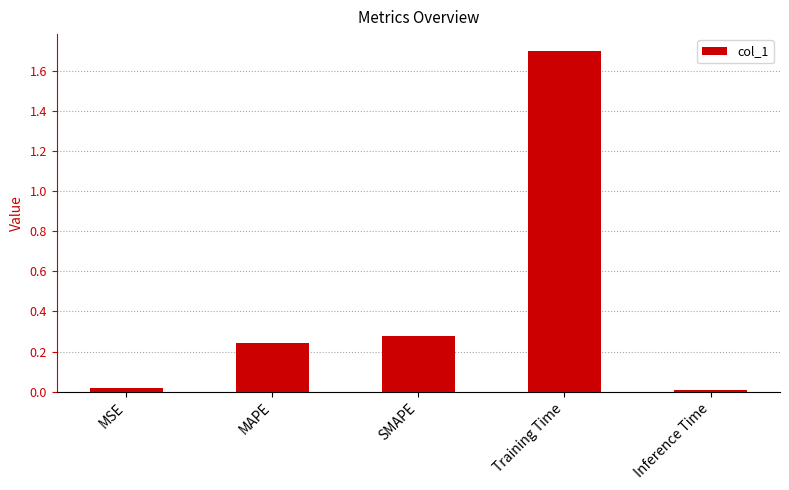

The chart shows a value of 0.1 at SMAPE. True or false?

False